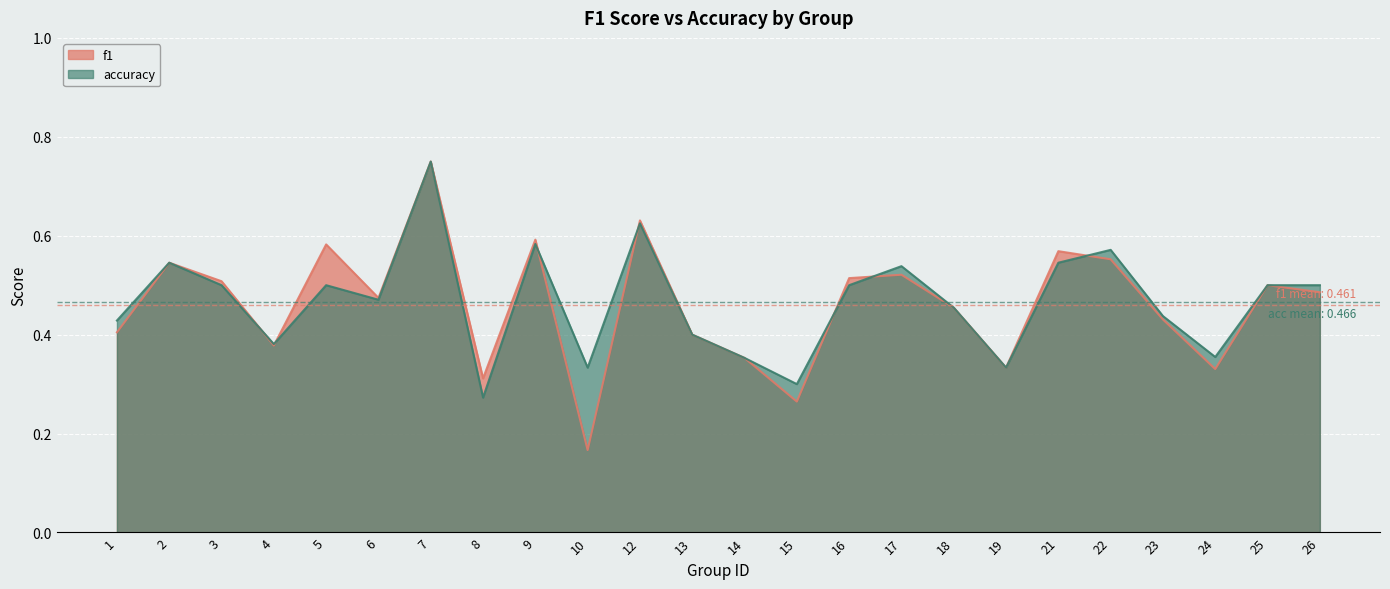

Which category has the highest value across all series?

7